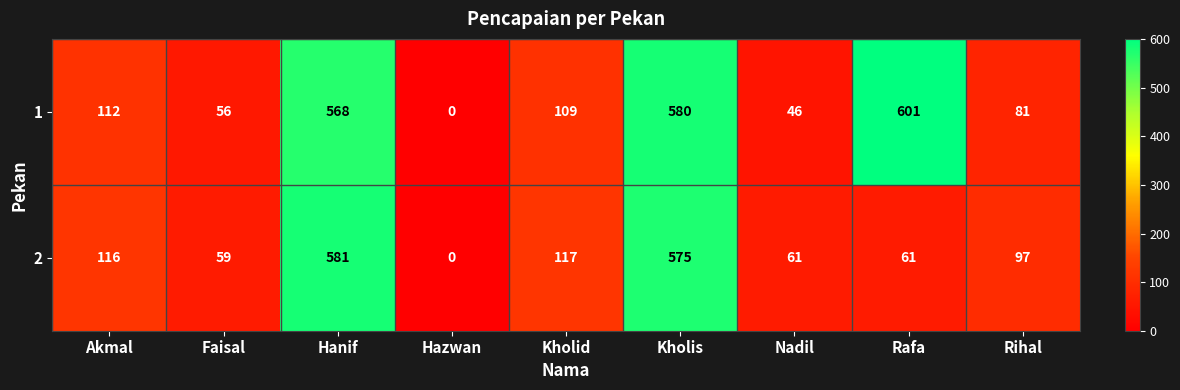

What is the difference between the highest and lowest values at Hanif?

13